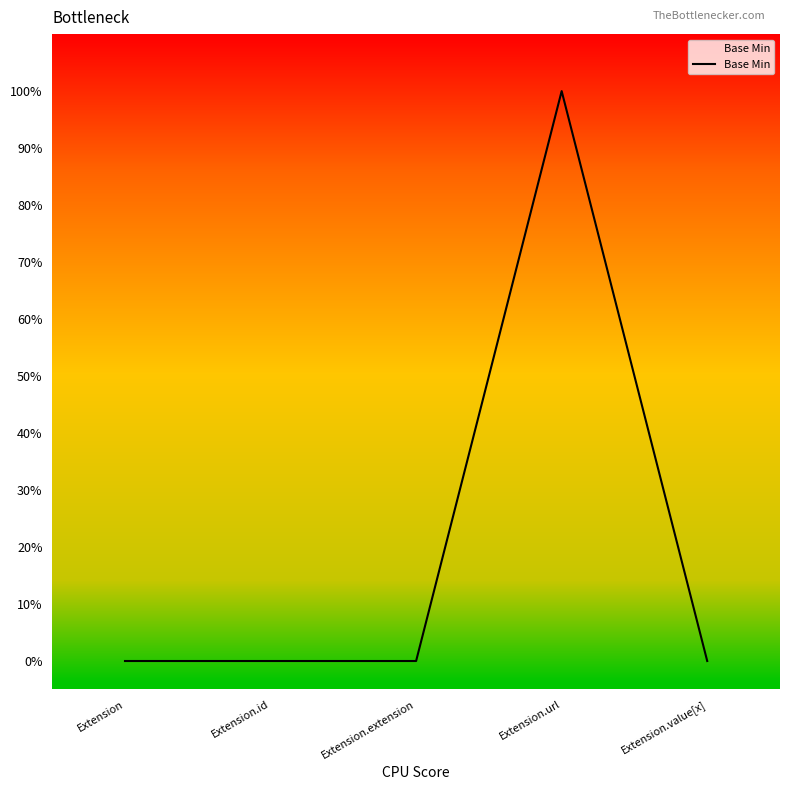

Does the chart display data point markers on the line(s)?

No